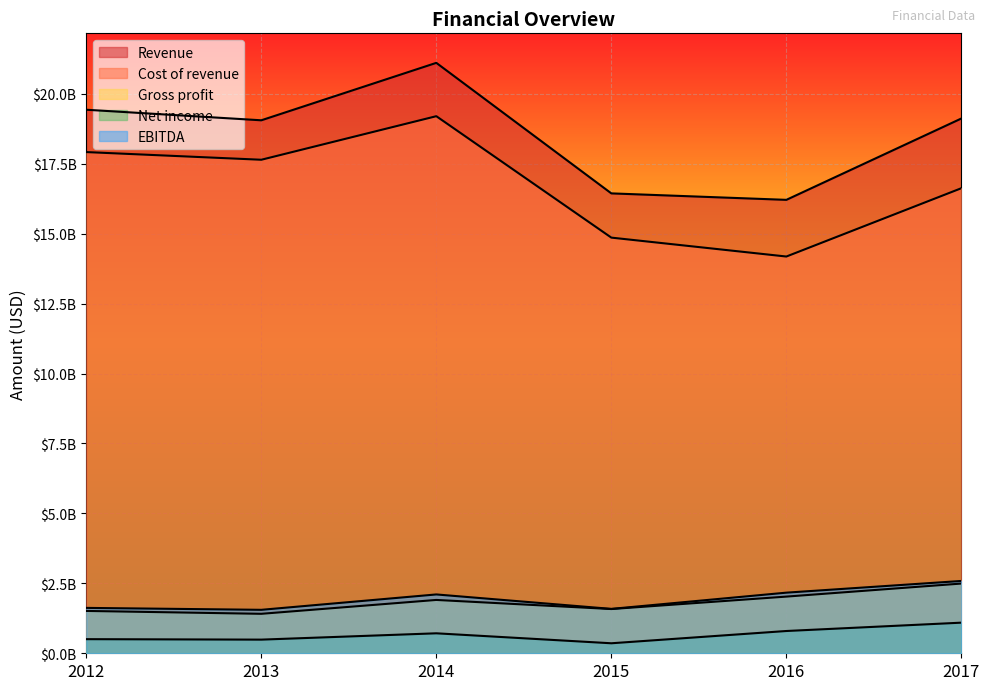

At how many categories does at least one series exceed 16344877997?

5